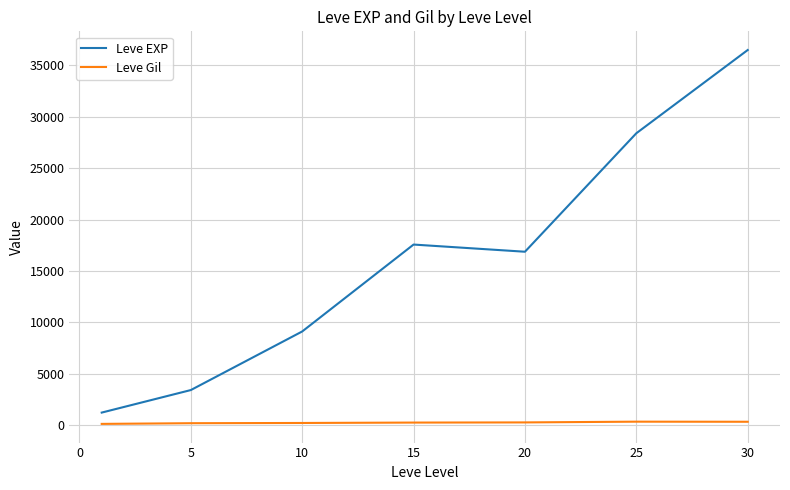

True or false: Leve Gil and Leve EXP cross at least once.

False